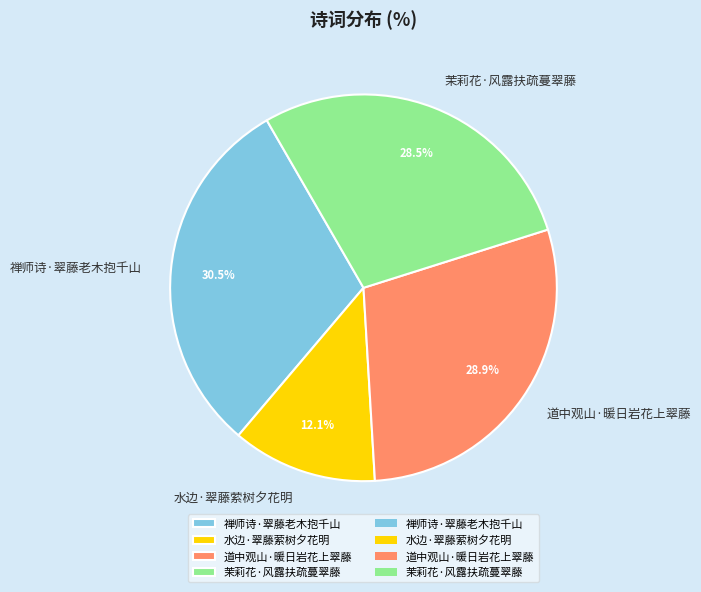

Count the number of slices in the pie.

4